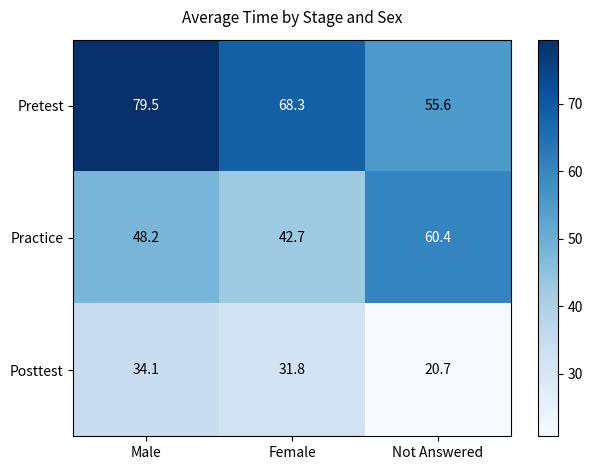

At how many categories does at least one series exceed 45?

3